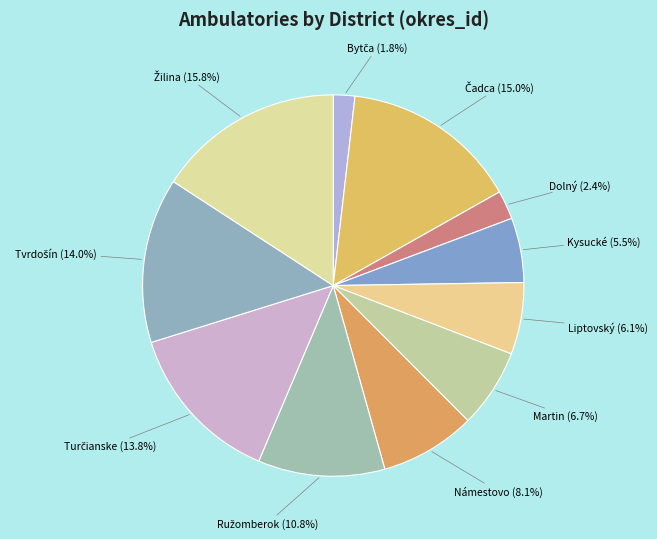

Is Martin the majority of the pie?

No